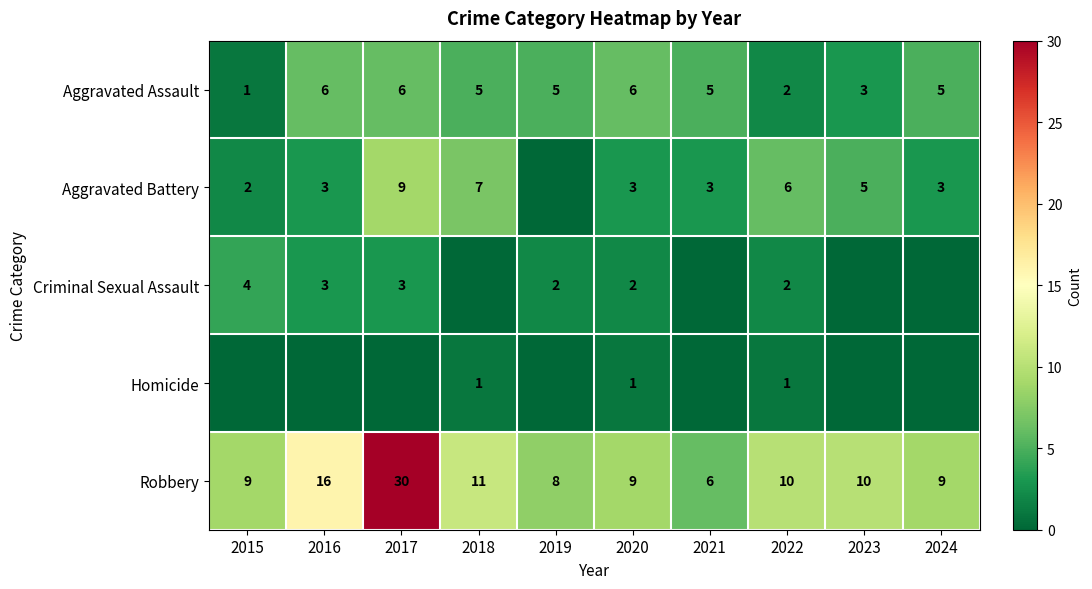

The Criminal Sexual Assault series shows 2 at 2017. True or false?

False